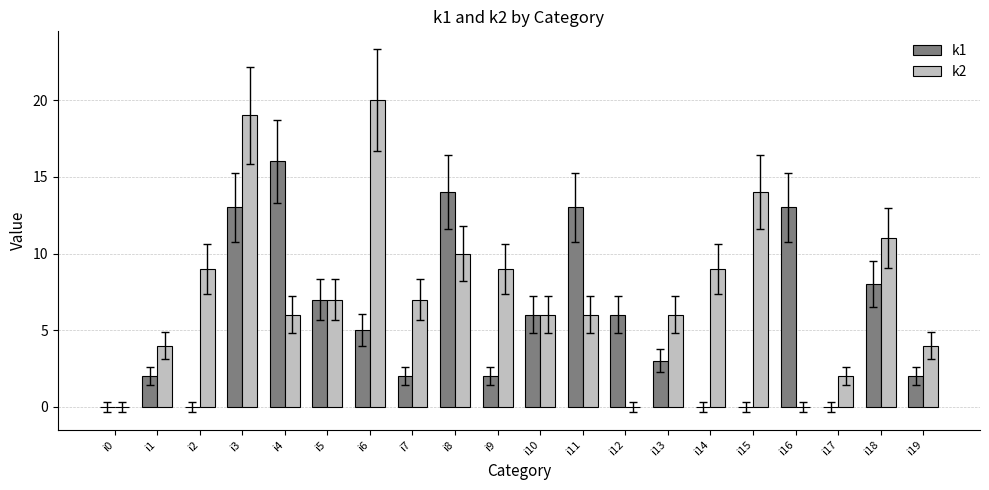

How many distinct data groups are displayed?

2